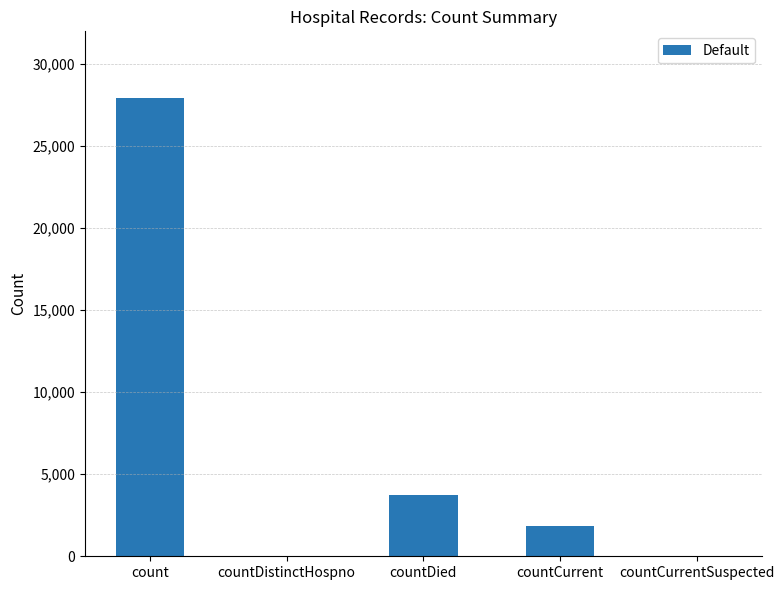

Reading right to left, transcribe all the data shown in this chart.

countCurrentSuspected=0	countCurrent=1817	countDied=3735	countDistinctHospno=0	count=27928